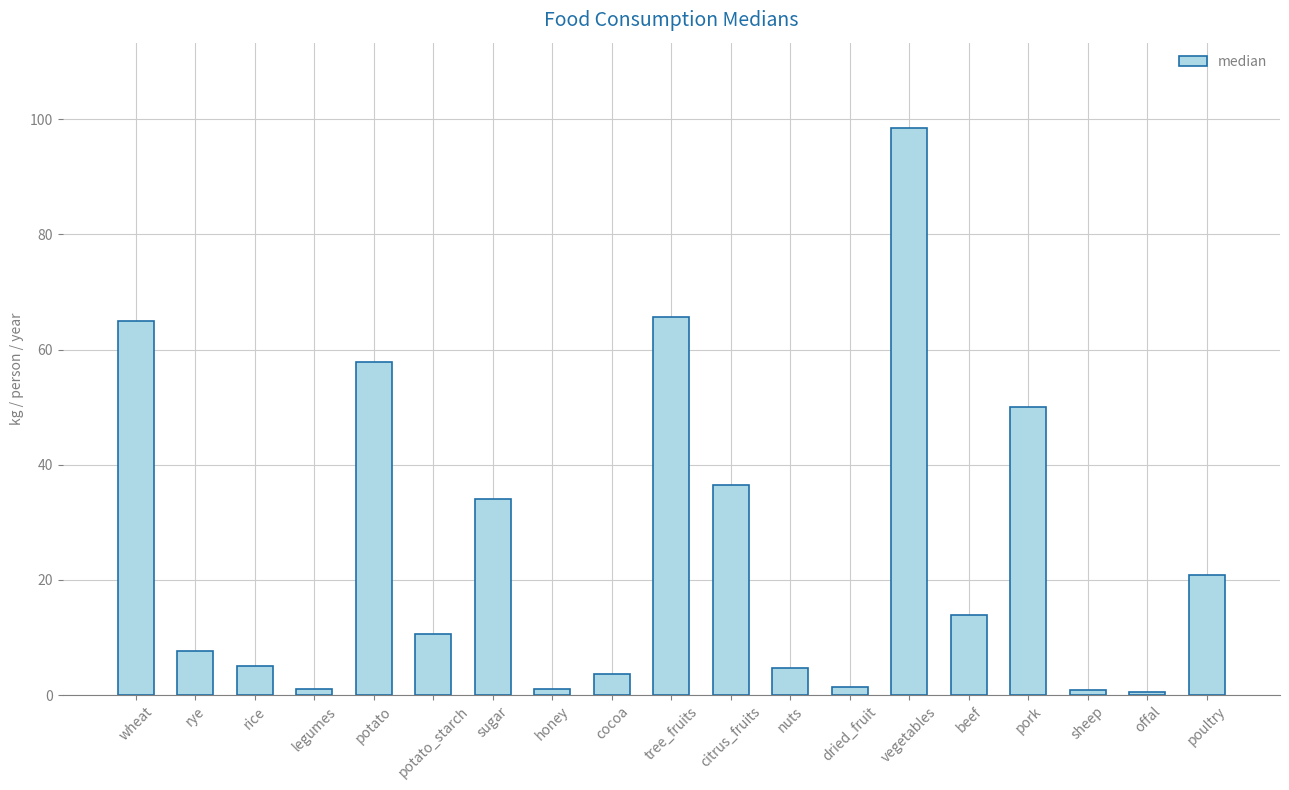

What is the maximum value shown in the chart?

98.5